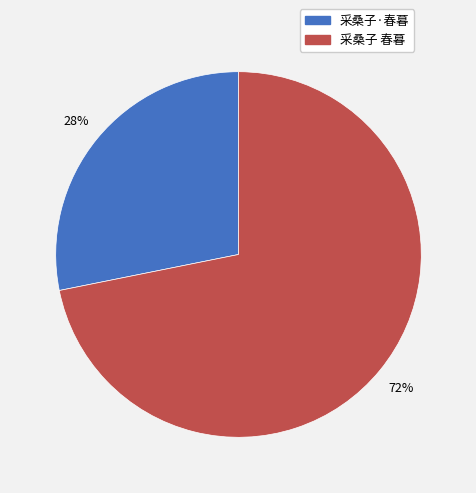

To the nearest percent, what is the difference between the 采桑子 春暮 and 采桑子·春暮 slice percentages?

44%